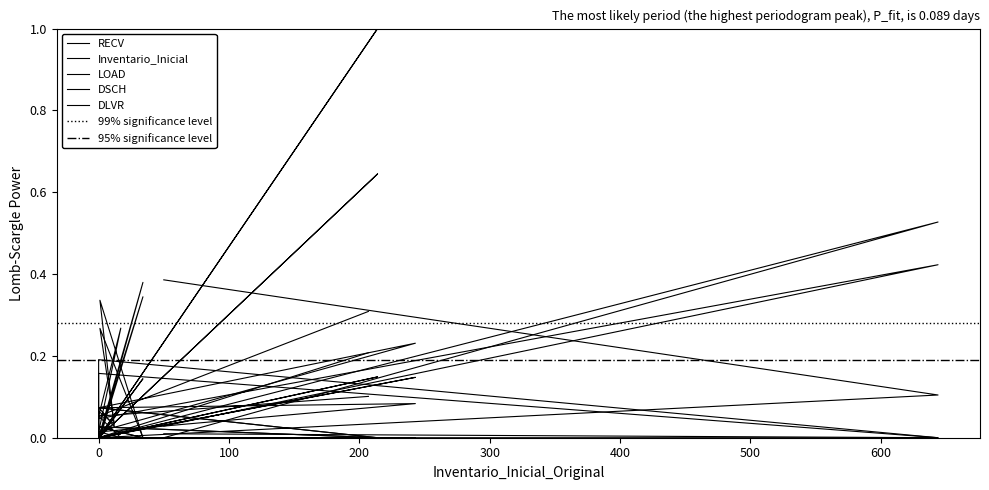

What is the difference between the maximum and minimum values in the DSCH series?

1.0